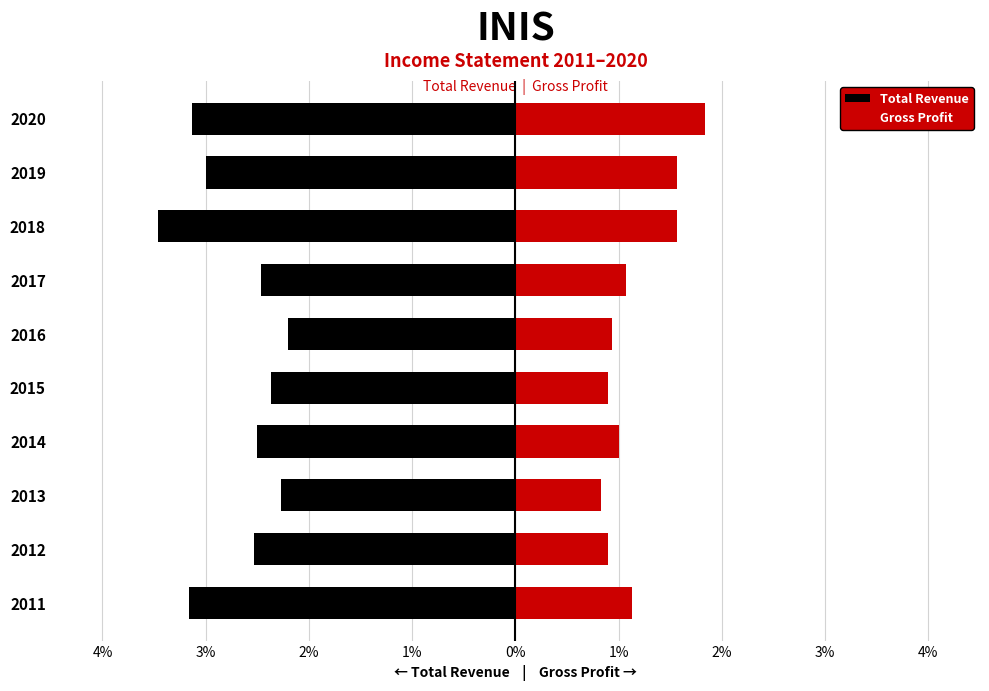

Is the value of Gross Profit at 2014 greater than the value of Total Revenue at 2015?

Yes